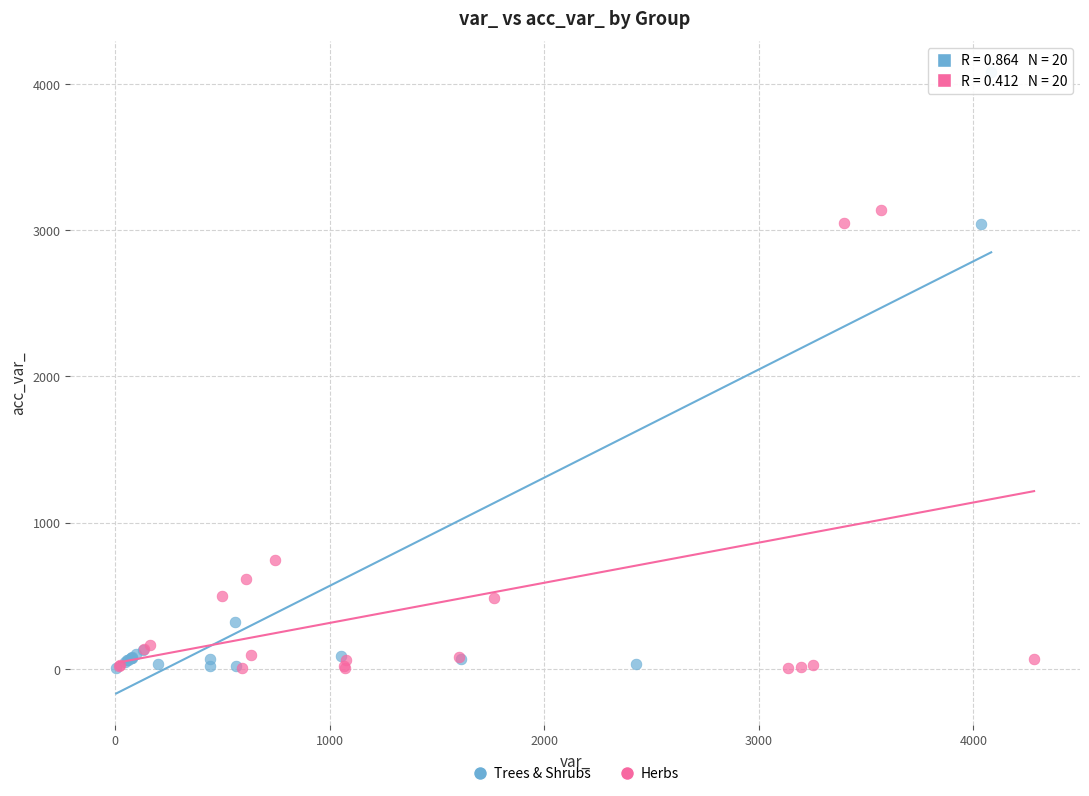

Which series reaches the maximum Y coordinate?

Trees & Shrubs